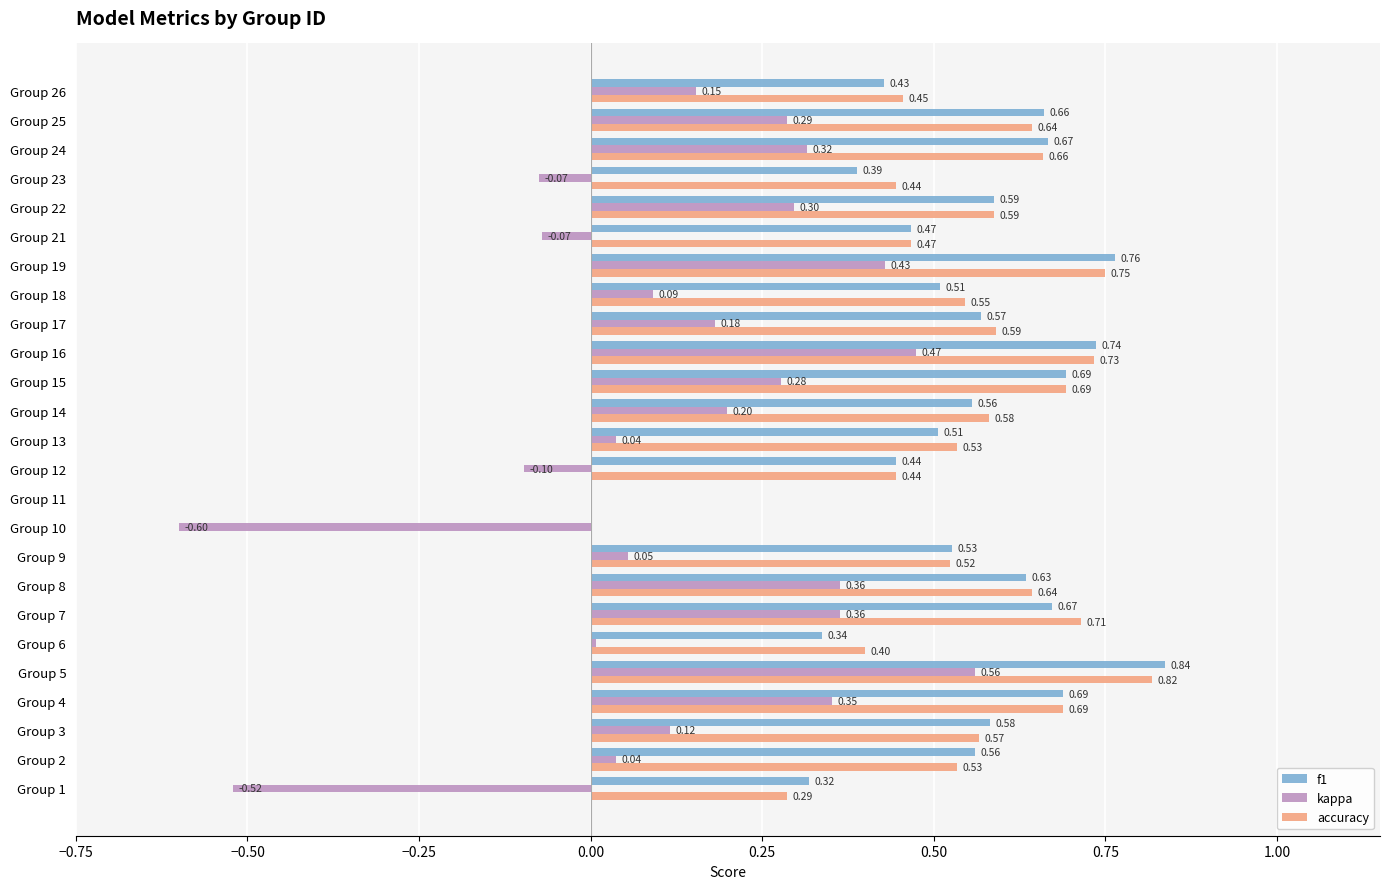

Which series changed the most between Group 1 and Group 19?

kappa